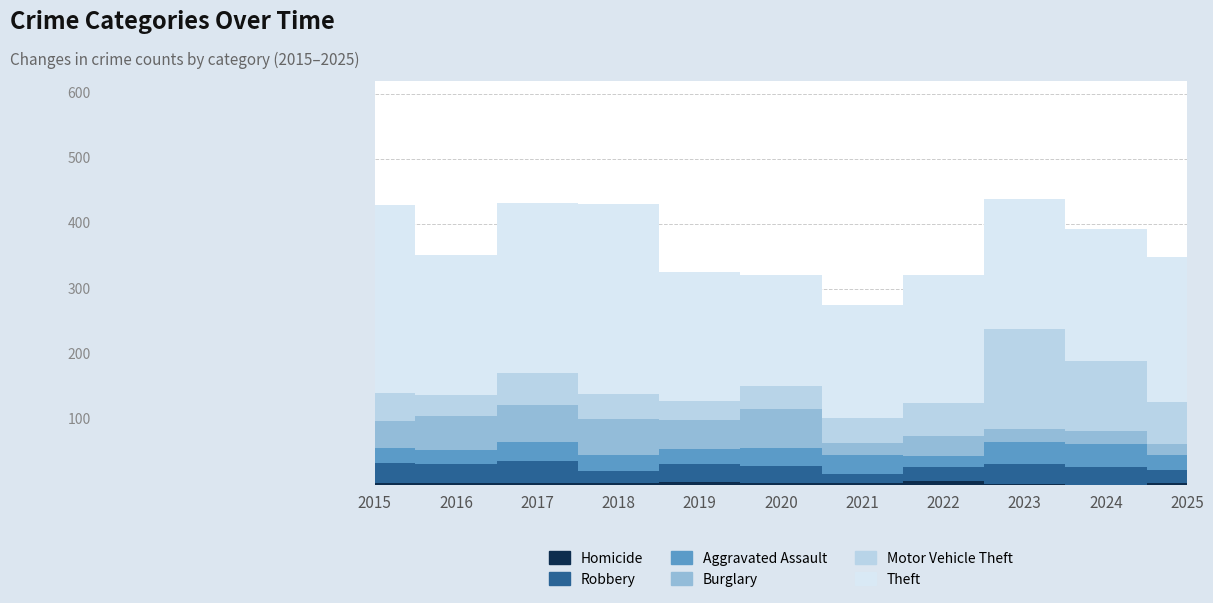

At which category does Motor Vehicle Theft reach its first local valley?

2016